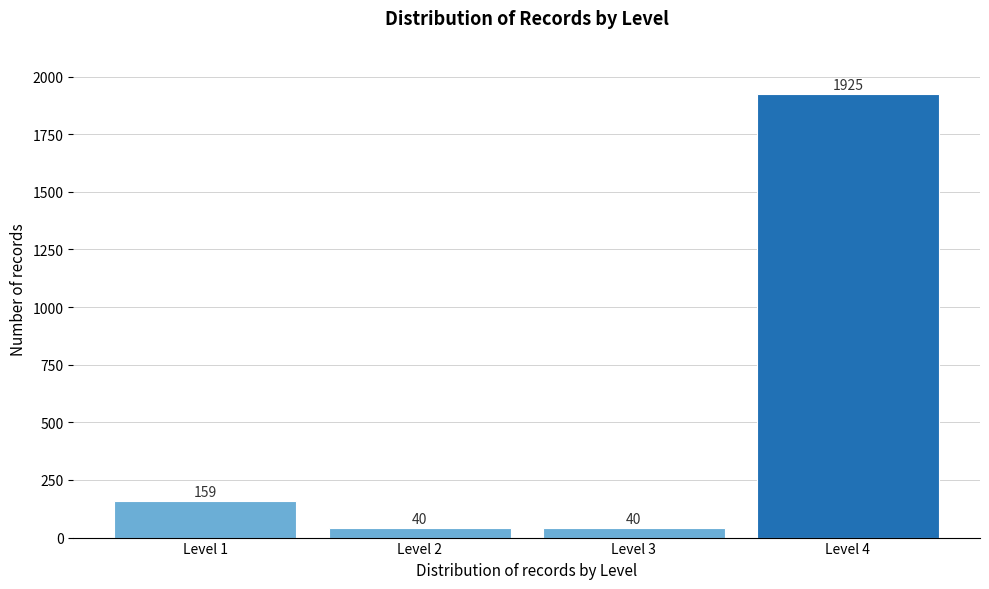

Reading right to left, list all the values displayed in this chart.

Level 4=1925	Level 3=40	Level 2=40	Level 1=159